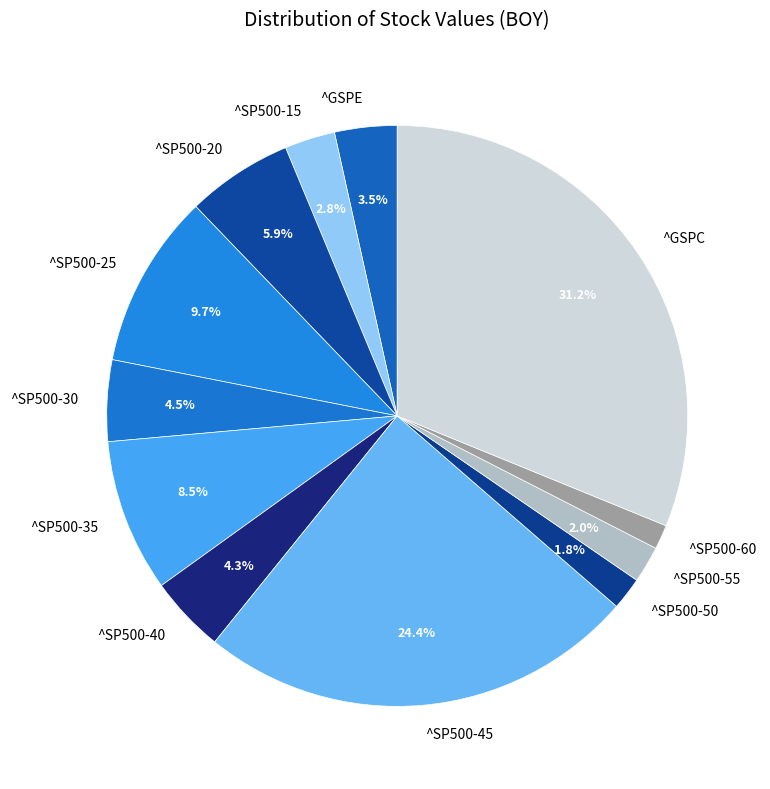

To the nearest percent, what is the difference between the largest and smallest slice percentages?

30%